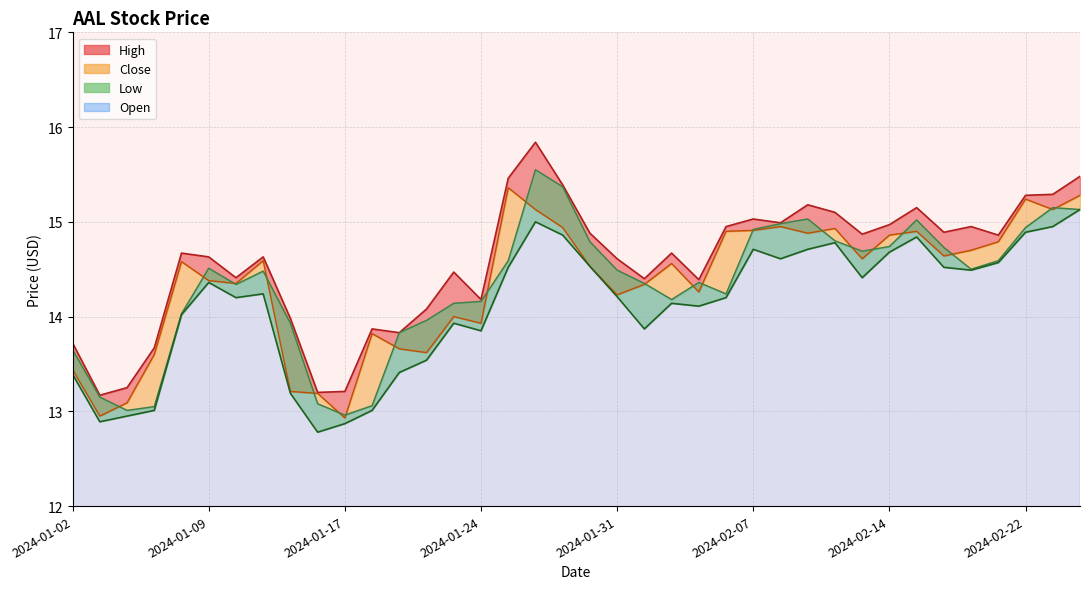

True or false: High and Low cross at least once.

False